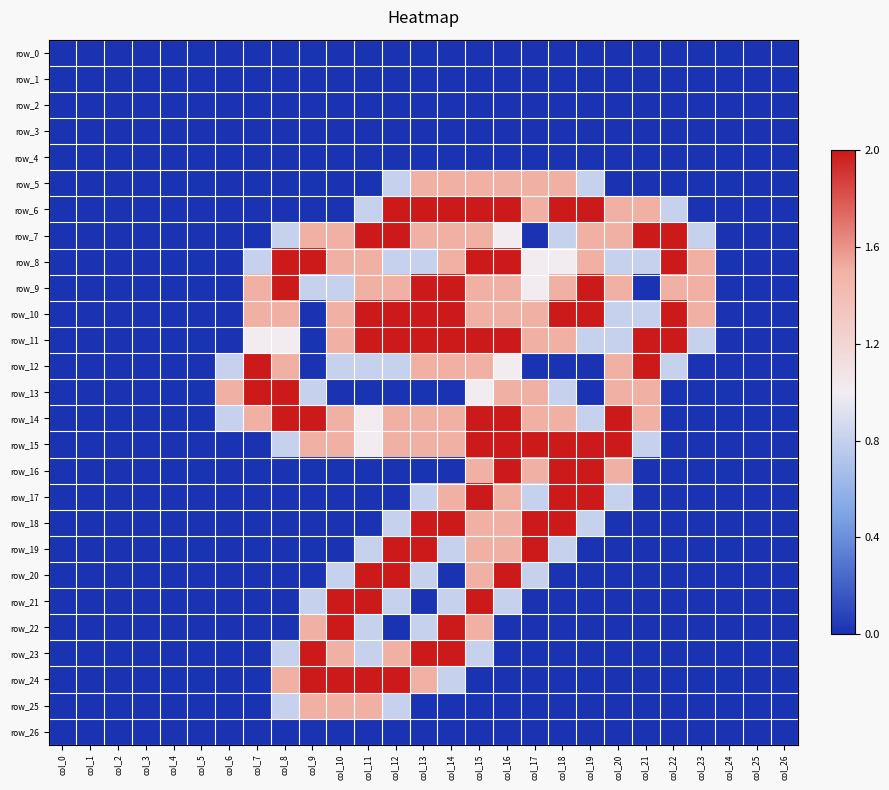

At how many categories does at least one series exceed 0?

18